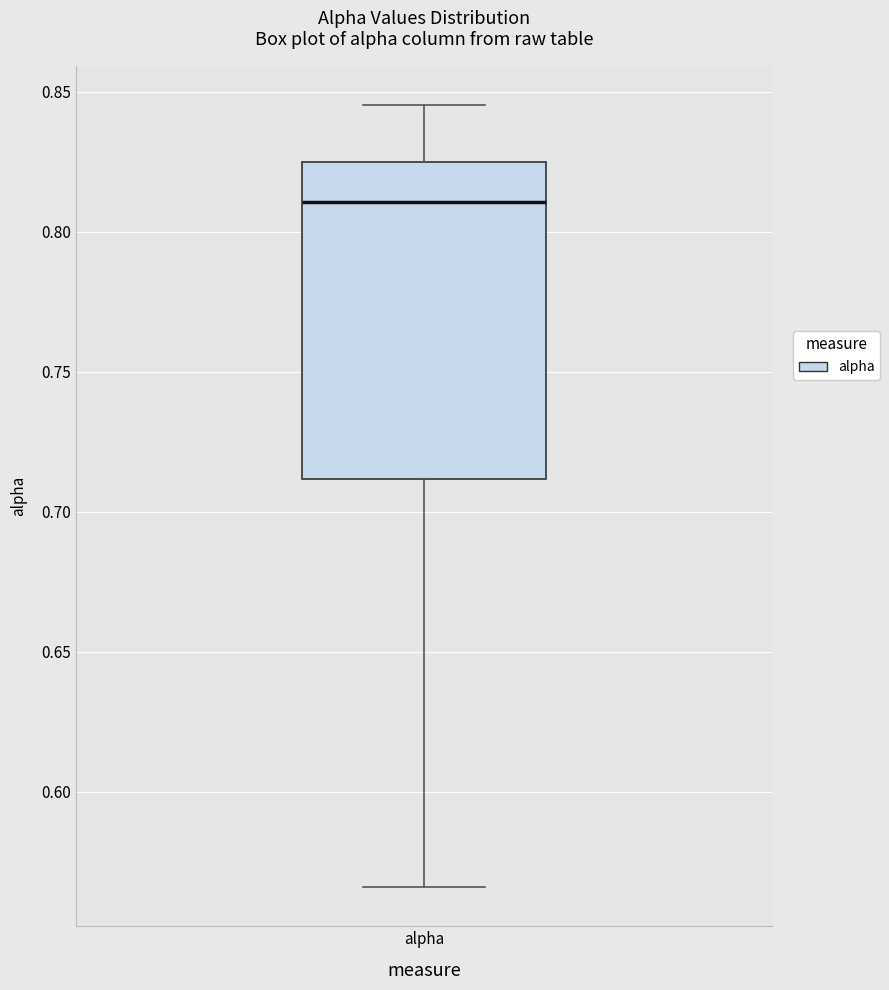

Read this box plot against the y-axis: the position of the median line, the range covered by the box, and the ends of both whiskers. The values are not printed on the chart, so give them approximately, as read against the axis.

median 0.810, box 0.710 to 0.825, whiskers 0.565 to 0.845